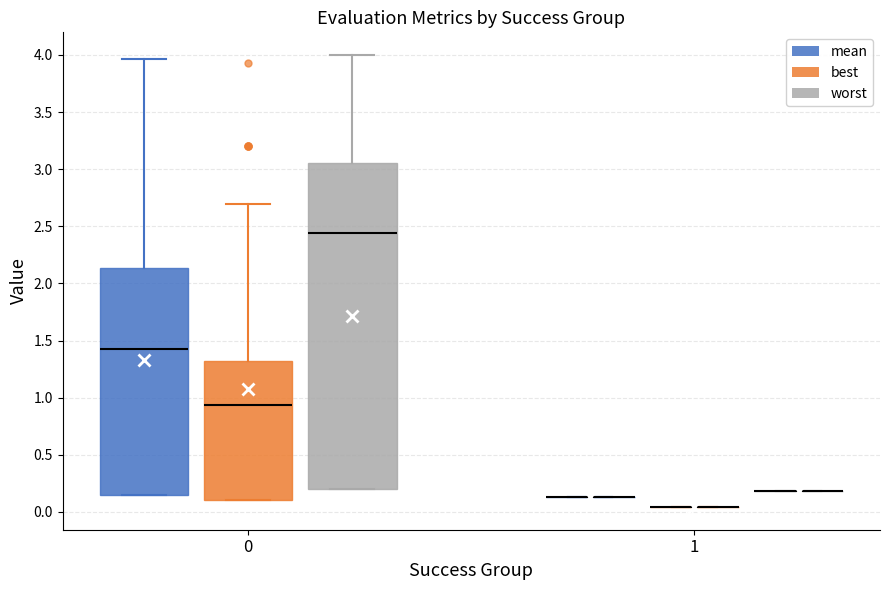

Which box is the tallest, from its lower edge to its upper edge?

0 (worst)